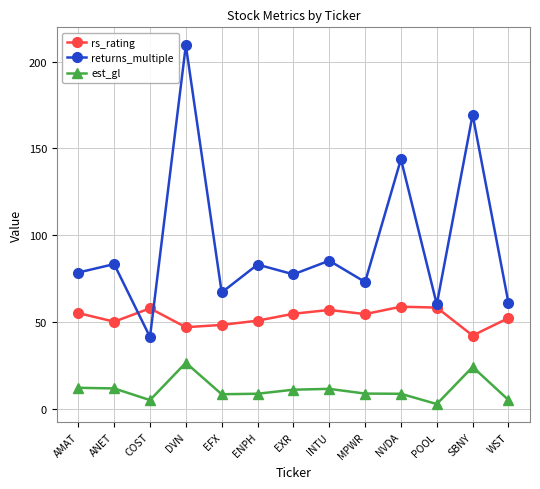

Which series changed the most between COST and SBNY?

returns_multiple